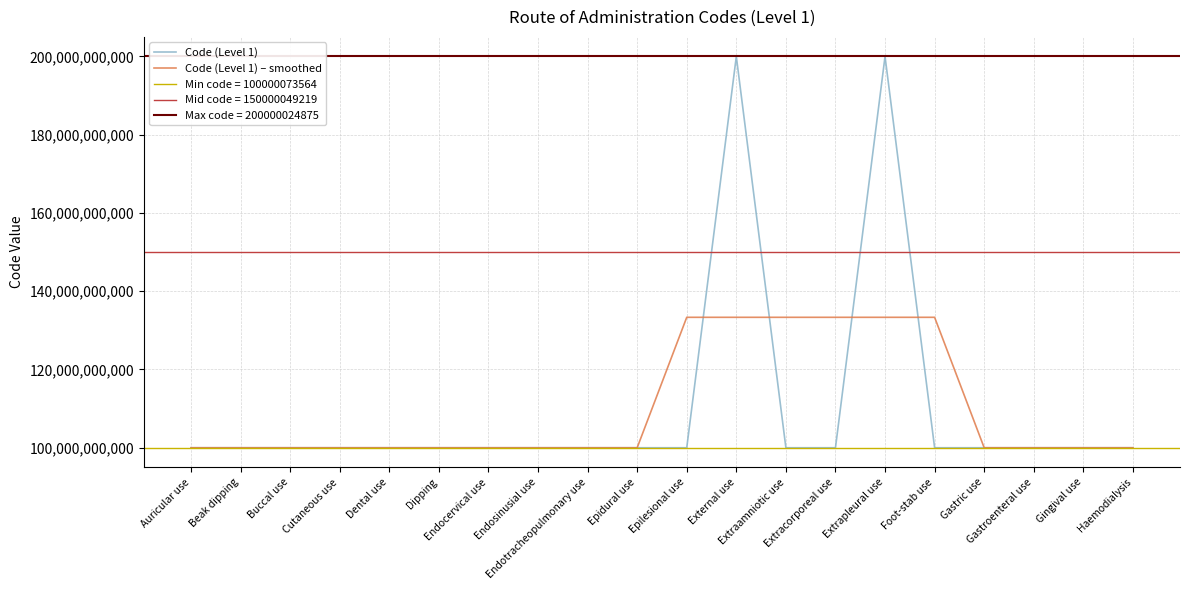

Is it true that Code (Level 1) – smoothed equals 133333391335.0 at Extracorporeal use?

True